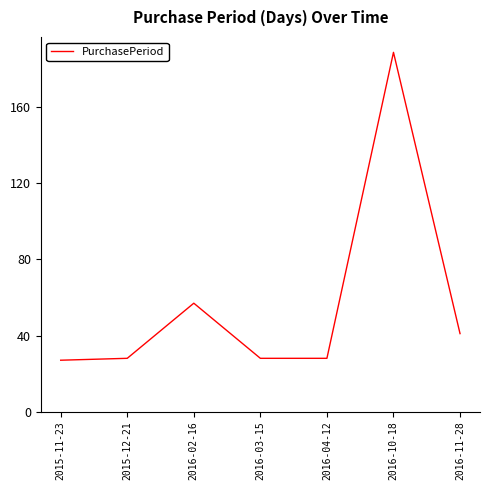

Between 2016-03-15 and 2016-11-28, which is larger?

2016-11-28